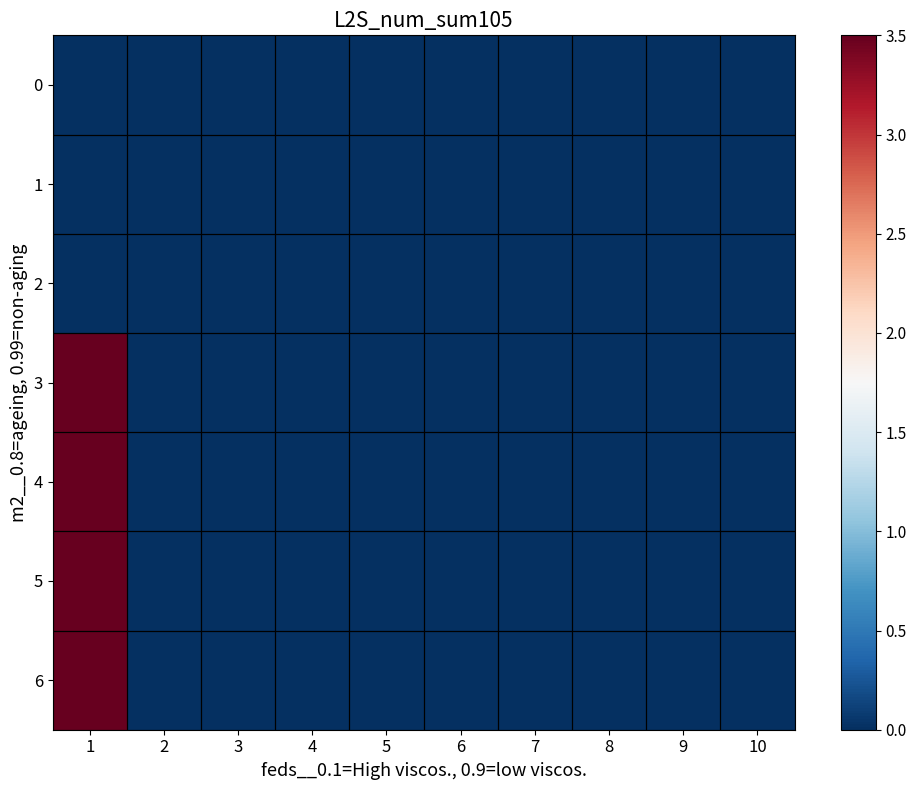

Reading left to right, extract all data points from this chart.

0: 1=0.0	2=0.0	3=0.0	4=0.0	5=0.0	6=0.0	7=0.0	8=0.0	9=0.0	10=0.0
1: 1=0.0	2=0.0	3=0.0	4=0.0	5=0.0	6=0.0	7=0.0	8=0.0	9=0.0	10=0.0
2: 1=0.0	2=0.0	3=0.0	4=0.0	5=0.0	6=0.0	7=0.0	8=0.0	9=0.0	10=0.0
3: 1=3.5	2=0.0	3=0.0	4=0.0	5=0.0	6=0.0	7=0.0	8=0.0	9=0.0	10=0.0
4: 1=3.5	2=0.0	3=0.0	4=0.0	5=0.0	6=0.0	7=0.0	8=0.0	9=0.0	10=0.0
5: 1=3.5	2=0.0	3=0.0	4=0.0	5=0.0	6=0.0	7=0.0	8=0.0	9=0.0	10=0.0
6: 1=3.5	2=0.0	3=0.0	4=0.0	5=0.0	6=0.0	7=0.0	8=0.0	9=0.0	10=0.0